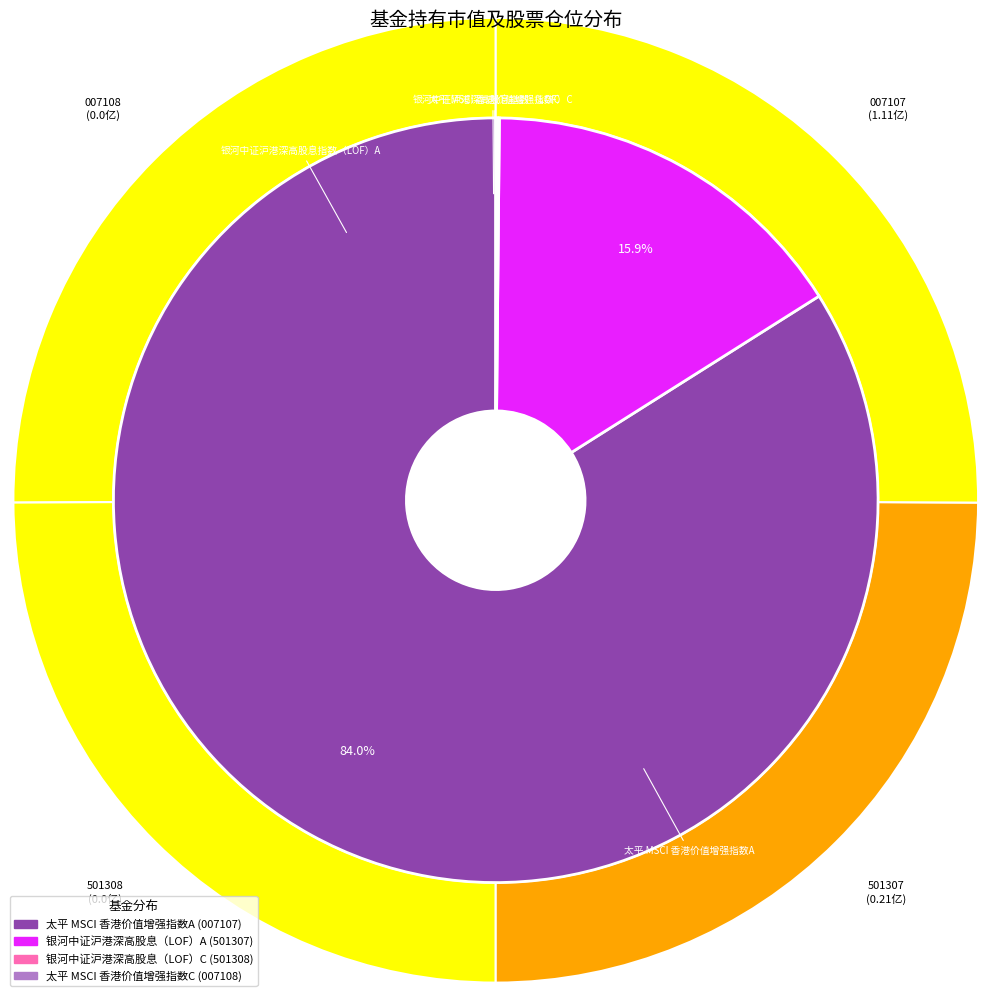

Combined, what portion of the pie is 银河中证沪港深高股息指数（LOF）C and 太平 MSCI 香港价值增强指数A?

84.1%